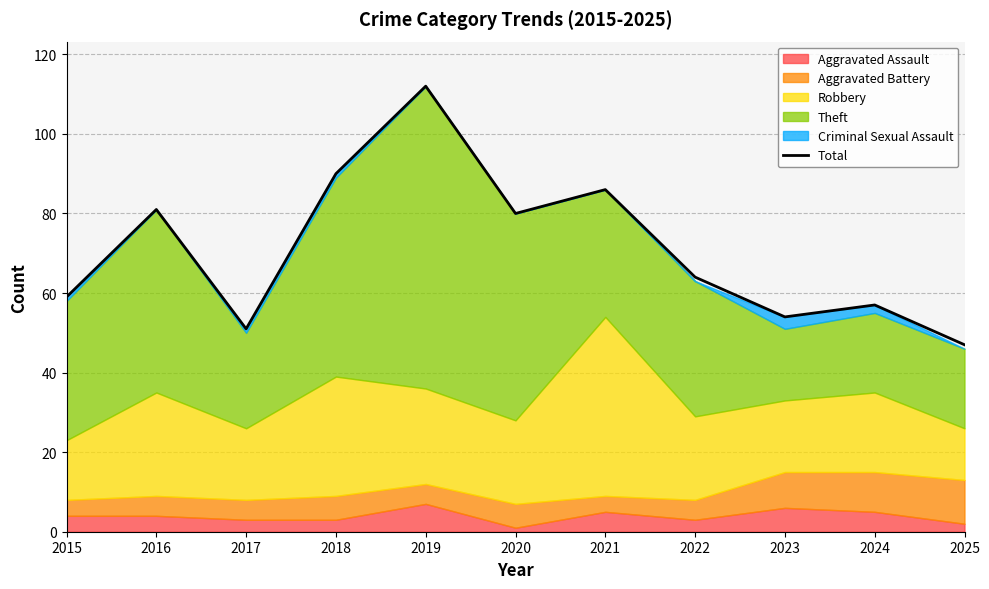

What is the smallest value displayed?

47